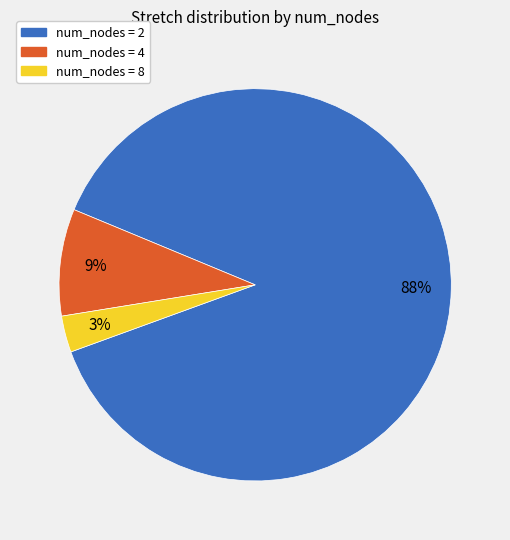

To the nearest percent, what is the average slice percentage?

33%